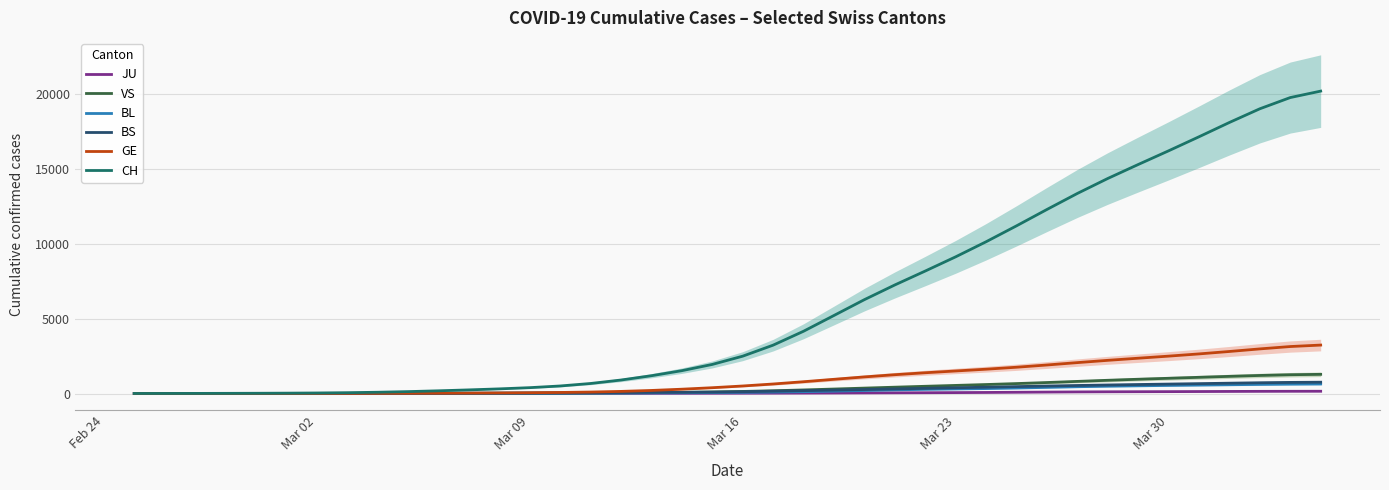

What is the maximum value for CH?

20183.4